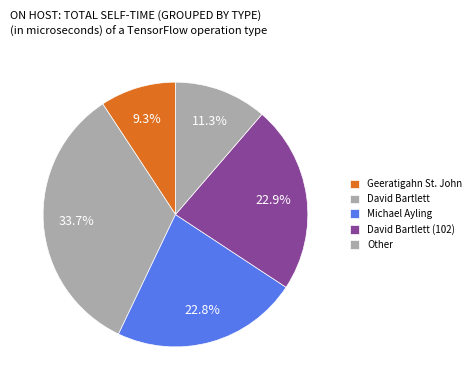

How many segments does this pie chart have?

5